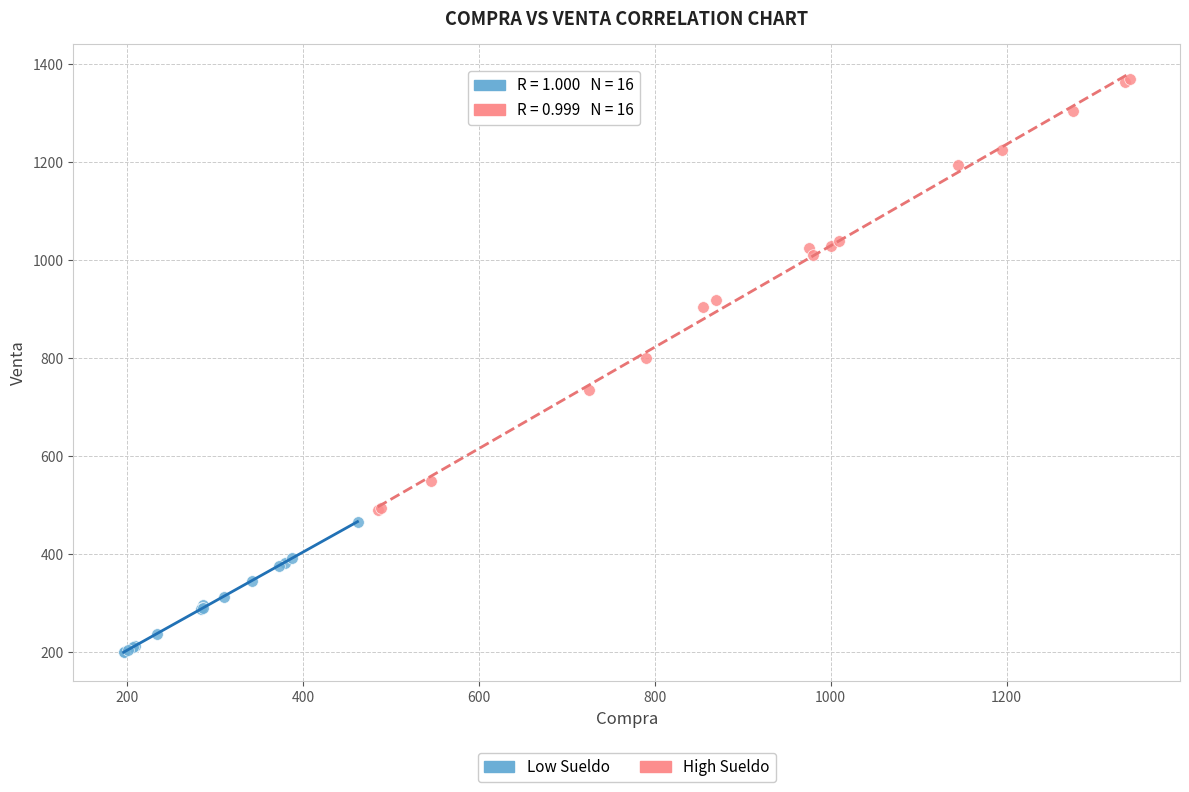

What are all the series names shown in the legend?

Low Sueldo, High Sueldo